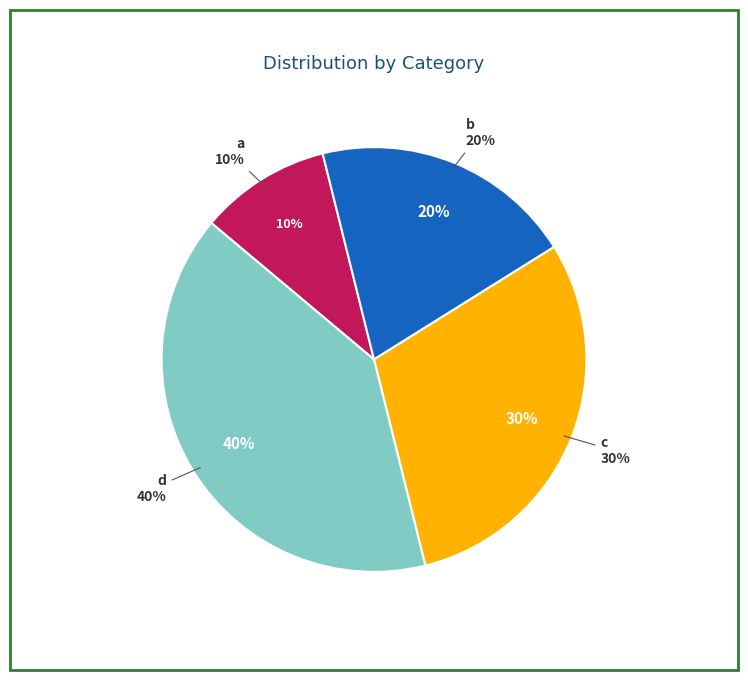

Is d the majority of the pie?

No